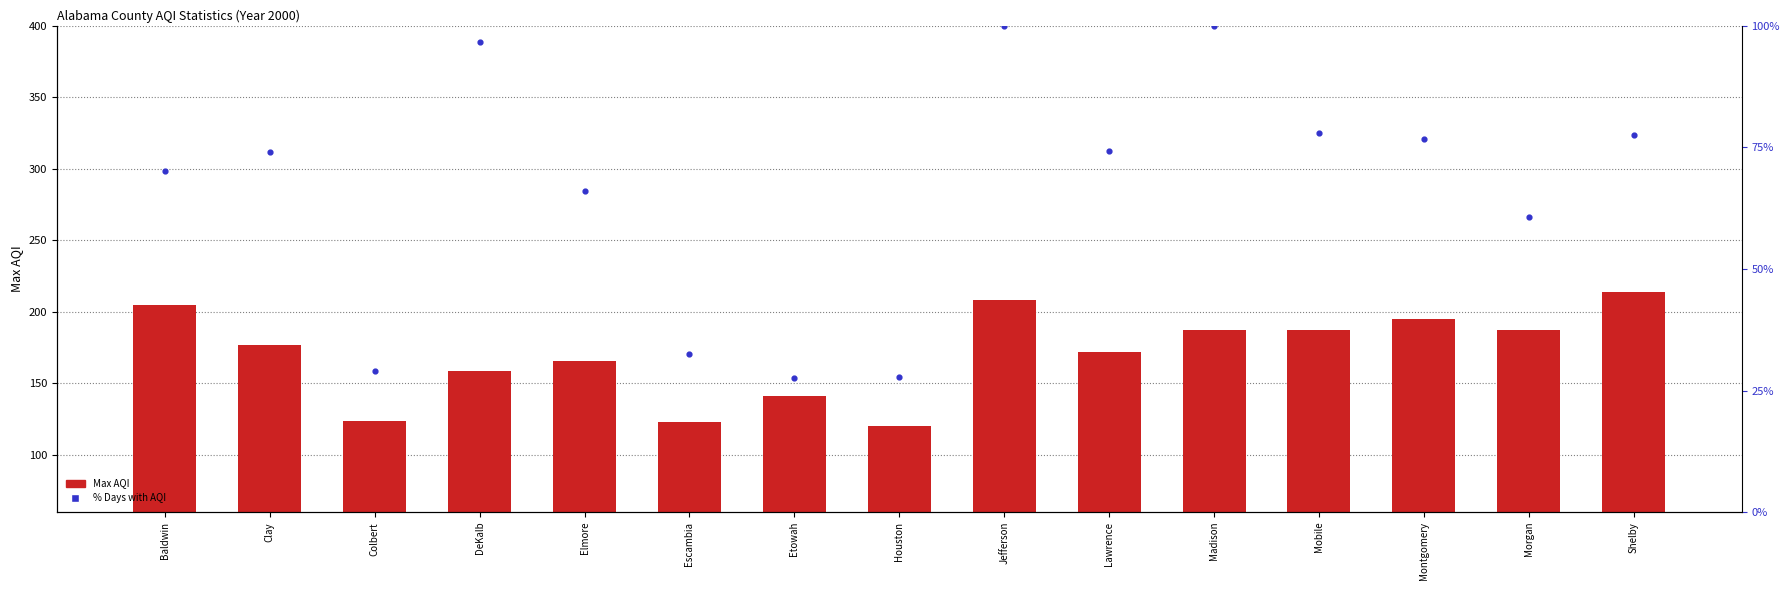

Which series contains the lowest Y value?

% Days with AQI